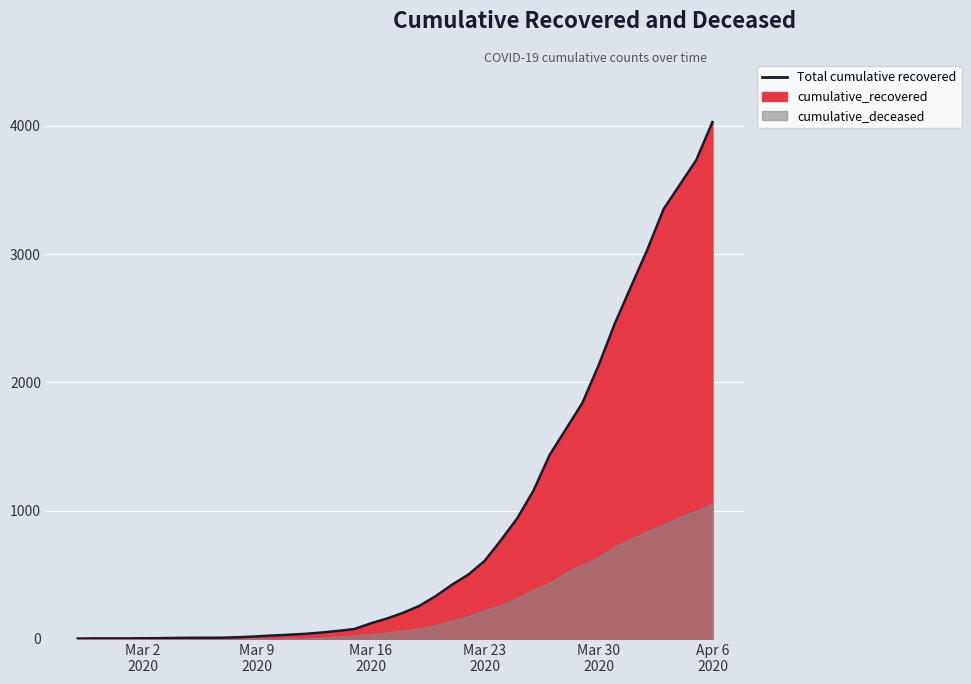

At which label does the data first exceed 204?

2020-03-19